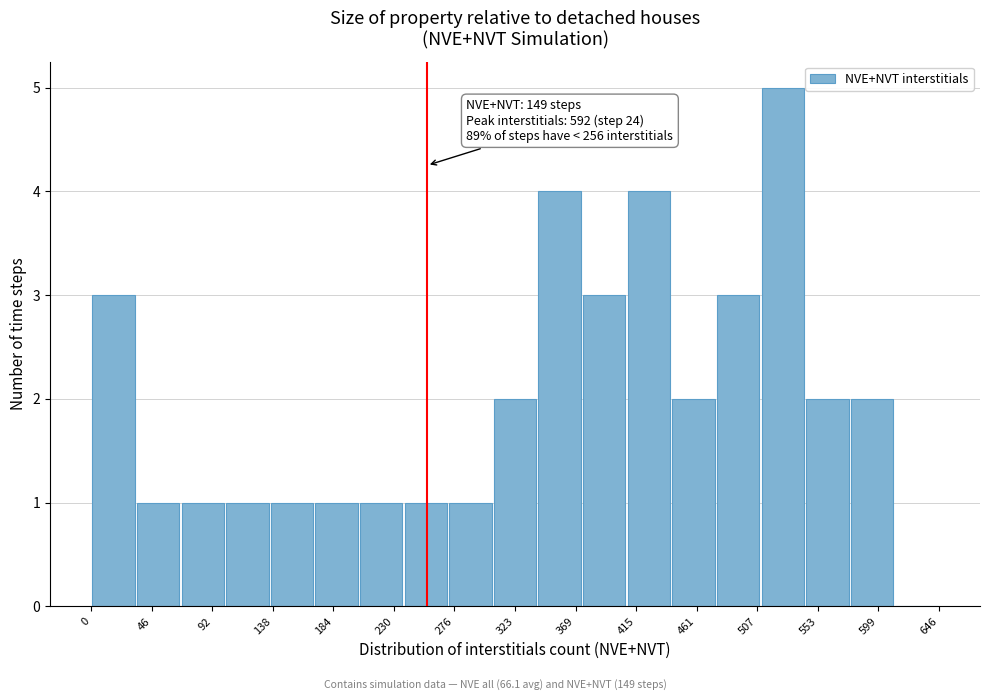

Over which range of the x-axis is the bar tallest?

510 to 544